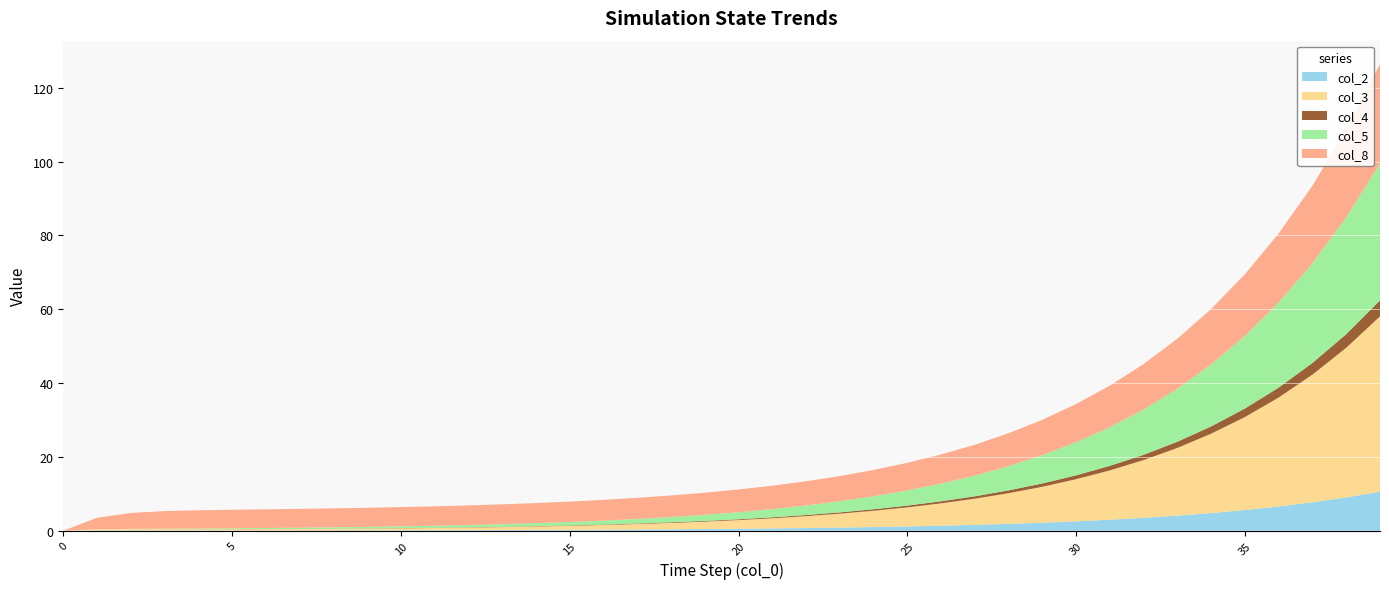

Reading left to right, extract all data points from this chart.

col_2: 0=0.0	1=0.1	2=0.1	3=0.1	4=0.1	5=0.1	6=0.1	7=0.1	8=0.1	9=0.1	10=0.1	11=0.1	12=0.1	13=0.2	14=0.2	15=0.2	16=0.3	17=0.3	18=0.4	19=0.5	20=0.5	21=0.6	22=0.7	23=0.8	24=1.0	25=1.1	26=1.4	27=1.6	28=1.9	29=2.2	30=2.5	31=3.0	32=3.5	33=4.1	34=4.8	35=5.6	36=6.6	37=7.7	38=9.0	39=10.6
col_3: 0=0.0	1=0.3	2=0.4	3=0.3	4=0.3	5=0.3	6=0.3	7=0.4	8=0.4	9=0.5	10=0.5	11=0.6	12=0.7	13=0.8	14=0.9	15=1.1	16=1.3	17=1.5	18=1.7	19=2.0	20=2.4	21=2.8	22=3.2	23=3.8	24=4.4	25=5.2	26=6.1	27=7.1	28=8.3	29=9.7	30=11.4	31=13.4	32=15.7	33=18.4	34=21.5	35=25.2	36=29.5	37=34.6	38=40.5	39=47.5
col_4: 0=0.0	1=0.0	2=0.0	3=0.0	4=0.0	5=0.0	6=0.0	7=0.0	8=0.0	9=0.1	10=0.1	11=0.1	12=0.1	13=0.1	14=0.1	15=0.1	16=0.1	17=0.1	18=0.2	19=0.2	20=0.2	21=0.3	22=0.3	23=0.3	24=0.4	25=0.5	26=0.6	27=0.7	28=0.8	29=0.9	30=1.1	31=1.2	32=1.4	33=1.7	34=2.0	35=2.3	36=2.7	37=3.2	38=3.7	39=4.3
col_5: 0=0.0	1=0.0	2=0.1	3=0.1	4=0.2	5=0.2	6=0.3	7=0.3	8=0.4	9=0.4	10=0.5	11=0.5	12=0.6	13=0.7	14=0.8	15=0.9	16=1.1	17=1.2	18=1.4	19=1.6	20=1.9	21=2.2	22=2.6	23=3.0	24=3.5	25=4.1	26=4.8	27=5.6	28=6.5	29=7.7	30=9.0	31=10.5	32=12.3	33=14.4	34=16.8	35=19.7	36=23.1	37=27.0	38=31.7	39=37.1
col_8: 0=0.0	1=3.1	2=4.3	3=4.8	4=4.9	5=5.0	6=5.1	7=5.1	8=5.1	9=5.2	10=5.2	11=5.3	12=5.3	13=5.4	14=5.4	15=5.5	16=5.6	17=5.7	18=5.8	19=6.0	20=6.2	21=6.3	22=6.6	23=6.8	24=7.1	25=7.5	26=7.9	27=8.4	28=8.9	29=9.6	30=10.4	31=11.3	32=12.3	33=13.6	34=15.0	35=16.7	36=18.7	37=21.0	38=23.8	39=26.9